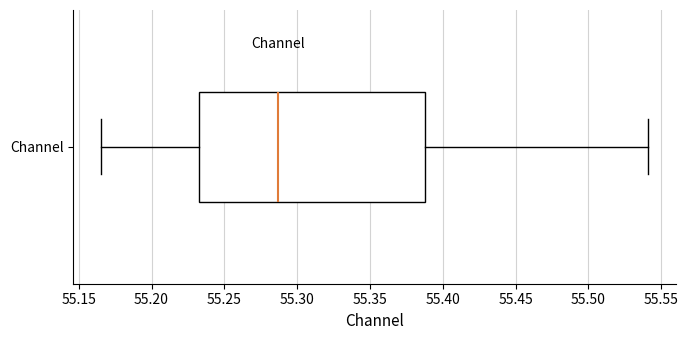

Read this box plot against the x-axis: the position of the median line, the range covered by the box, and the ends of both whiskers. The values are not printed on the chart, so give them approximately, as read against the axis.

median 55.285, box 55.230 to 55.390, whiskers 55.165 to 55.540